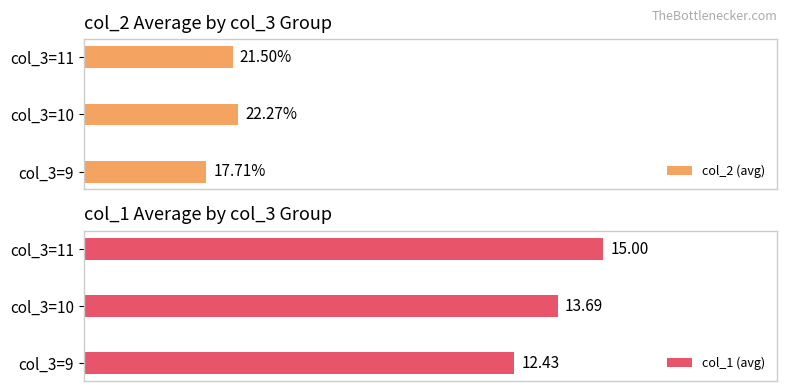

Between col_3=10 and col_3=9, which is larger?

col_3=10